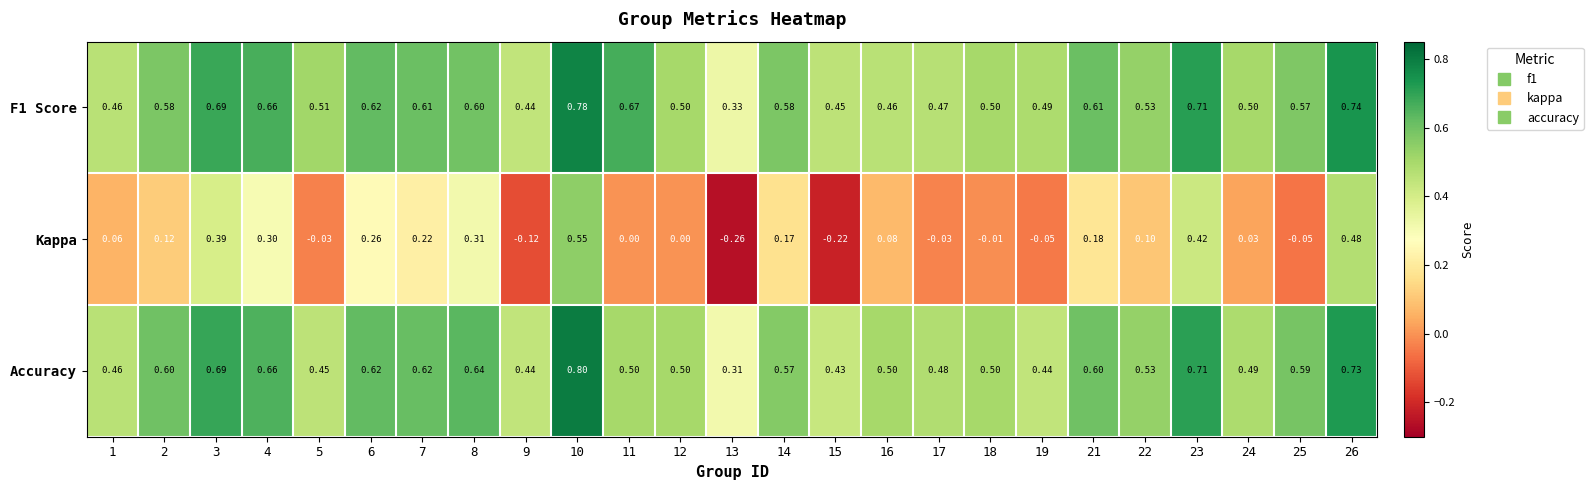

Which series has the largest total across all categories?

F1 Score